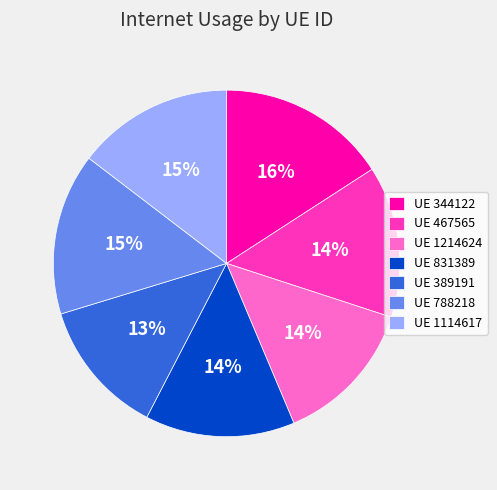

What is the smallest slice in the pie chart?

UE 389191